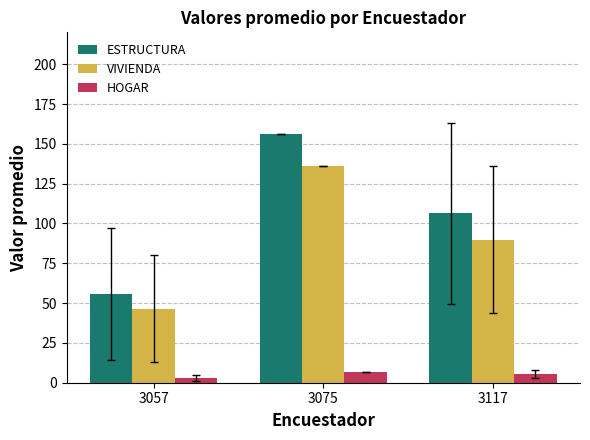

At which category does the chart reach its minimum across all series?

3057